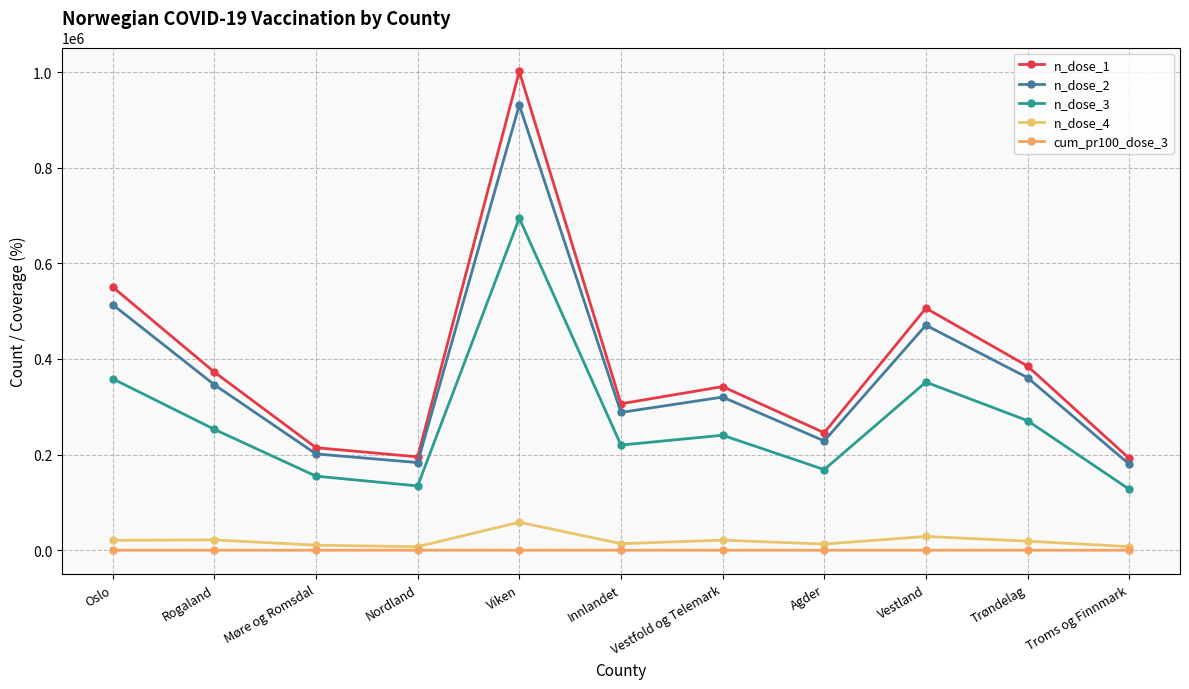

True or false: n_dose_3 and n_dose_1 cross at least once.

False